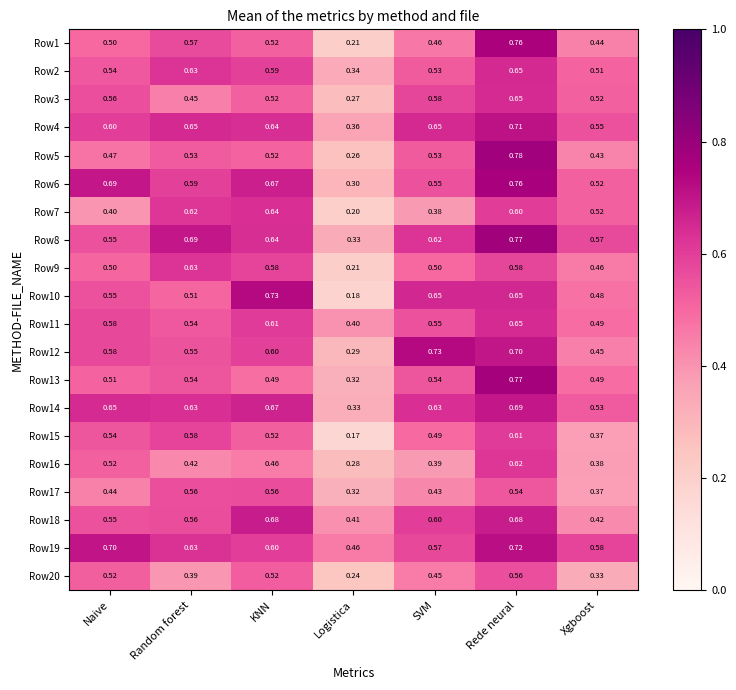

Rank the categories by Row8 value from lowest to highest.

Logistica, Naive, Xgboost, SVM, KNN, Random forest, Rede neural